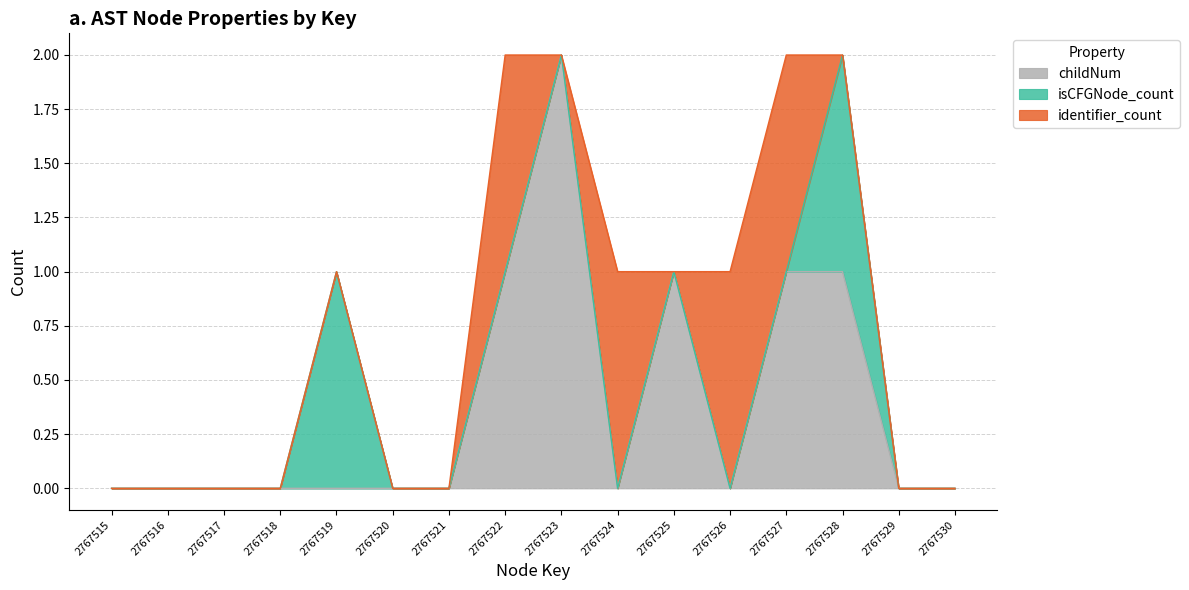

List the series in order of their peak value, highest first.

childNum, isCFGNode_count, identifier_count